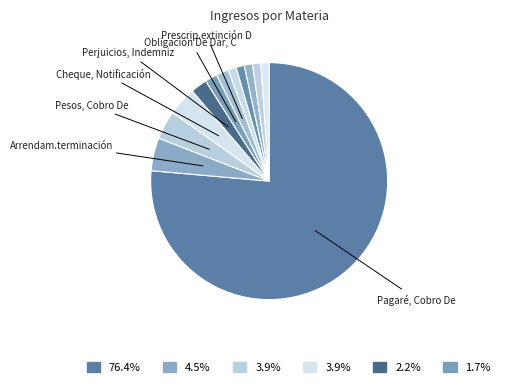

What is the smallest slice in the pie chart?

Bienes Raíces, Reclamo